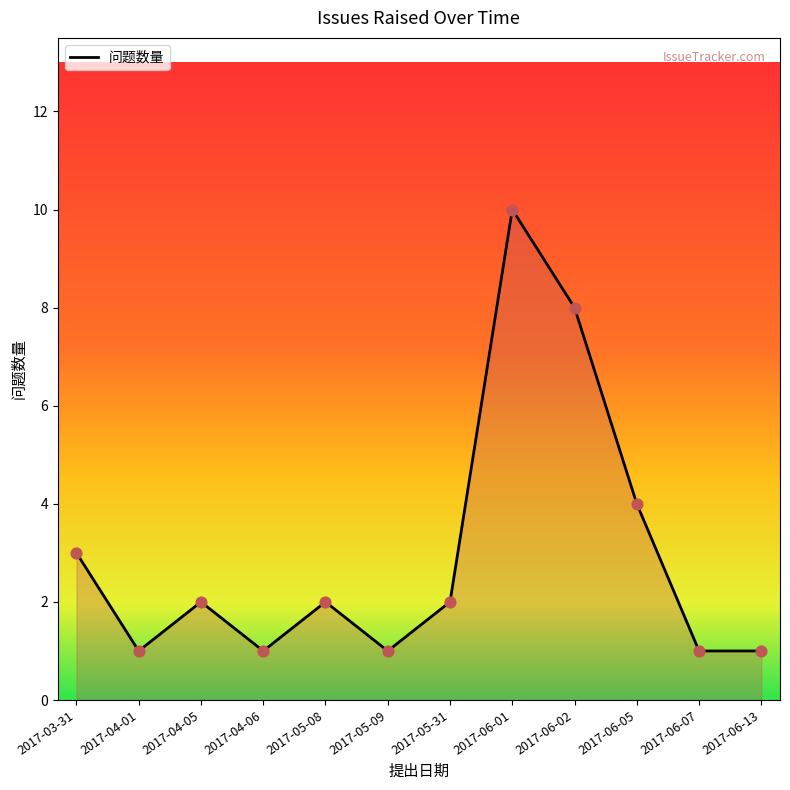

Which has a higher value, 2017-06-13 or 2017-05-31?

2017-05-31